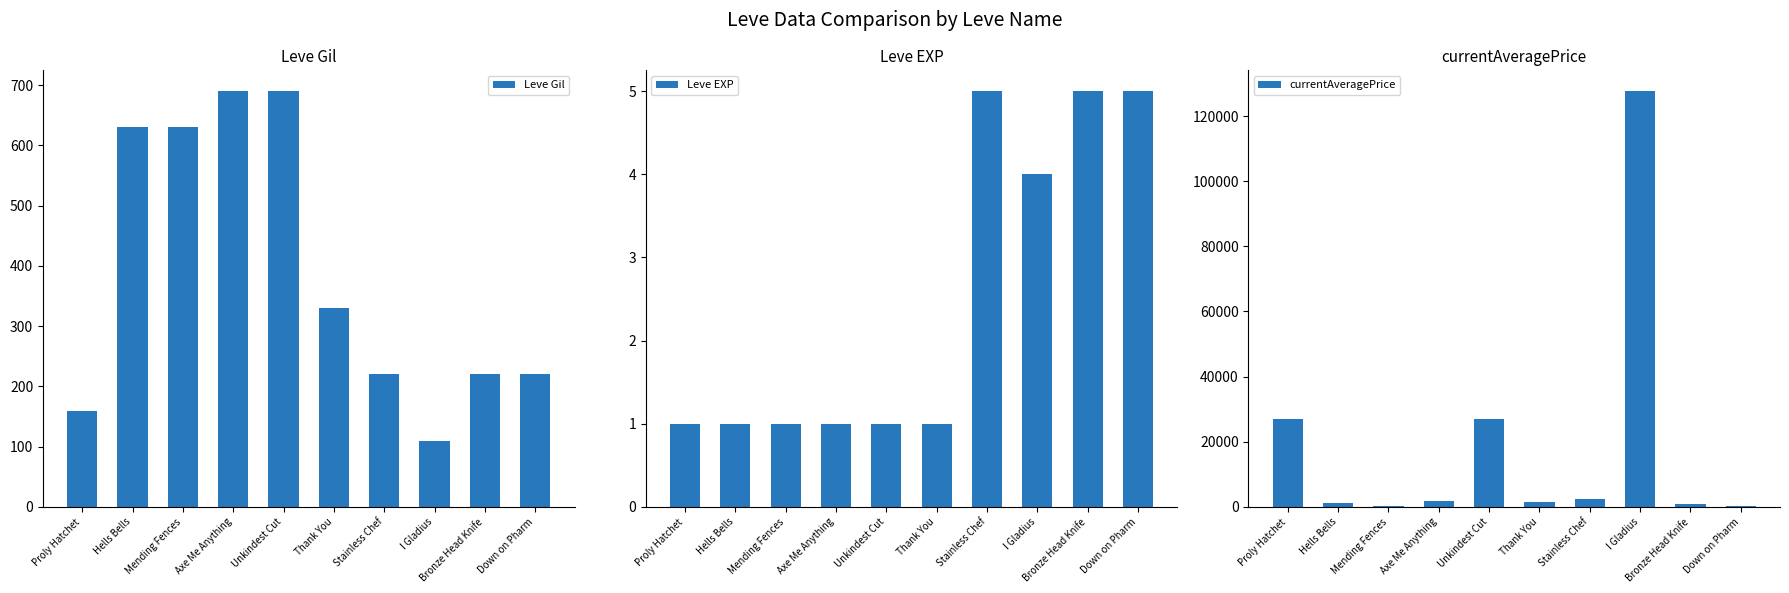

Rank the series at Unkindest Cut from lowest to highest value.

Leve EXP, Leve Gil, currentAveragePrice